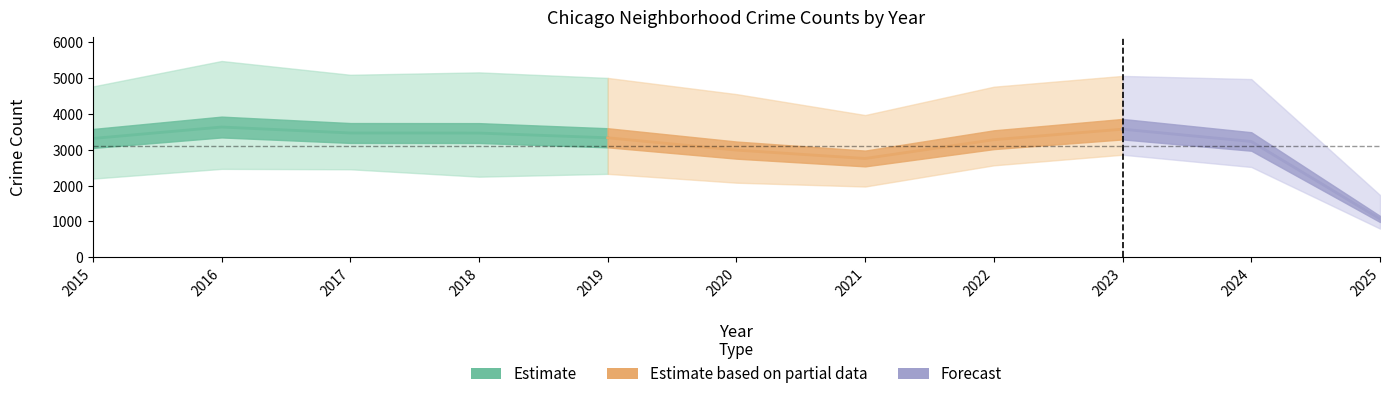

Which category has the lowest value across all series?

2025